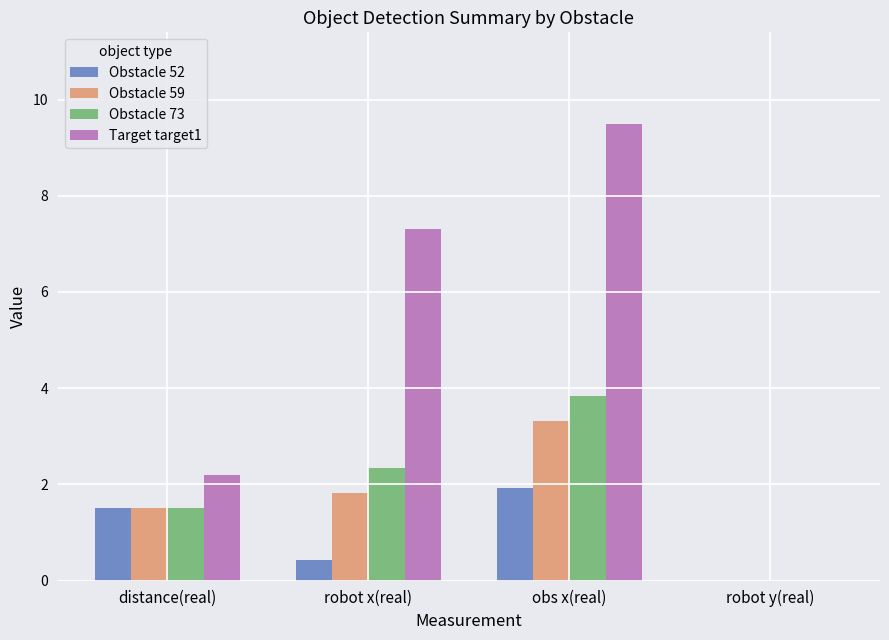

At which label does Target target1 first exceed 7?

robot x(real)